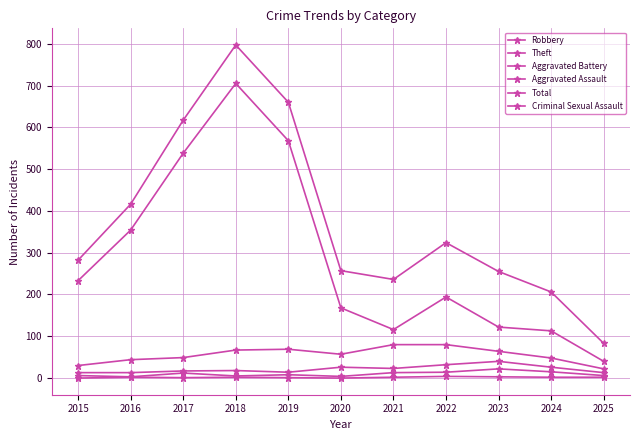

True or false: Aggravated Assault and Total cross at least once.

False